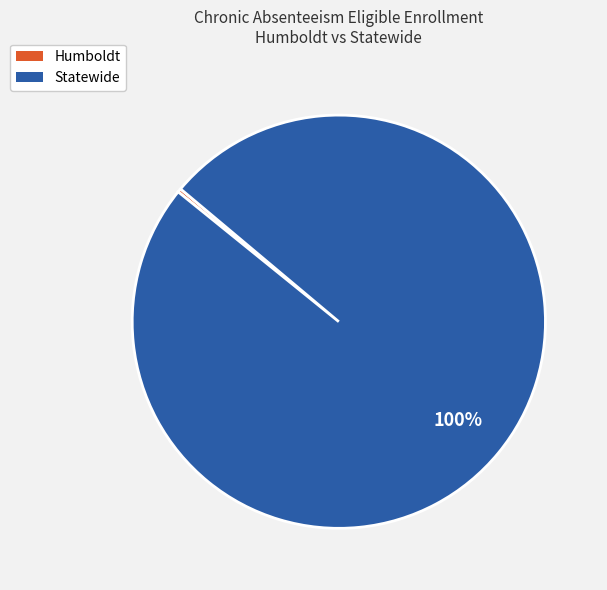

Which slice is the smallest?

Humboldt